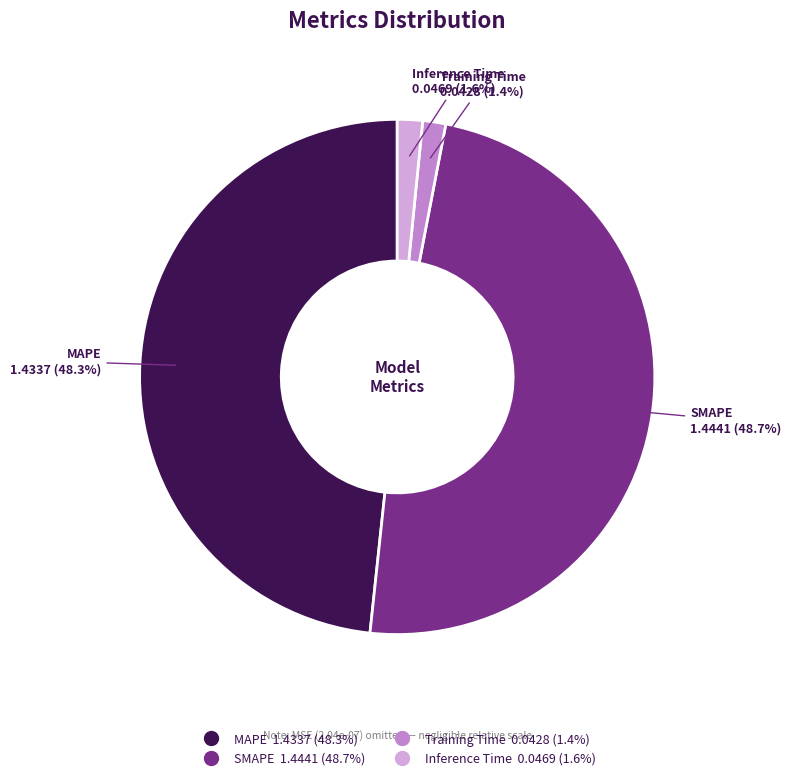

To the nearest percent, what is the difference between the SMAPE and Inference Time slice percentages?

47%